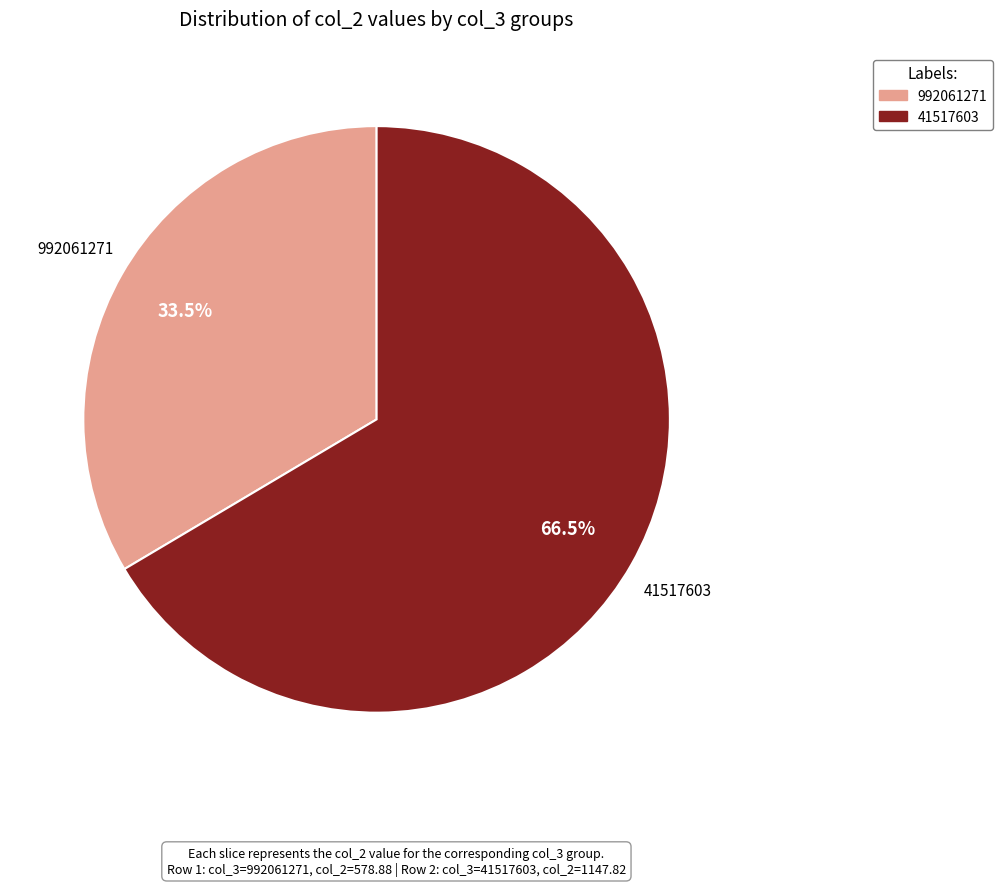

Which slice is the largest?

41517603